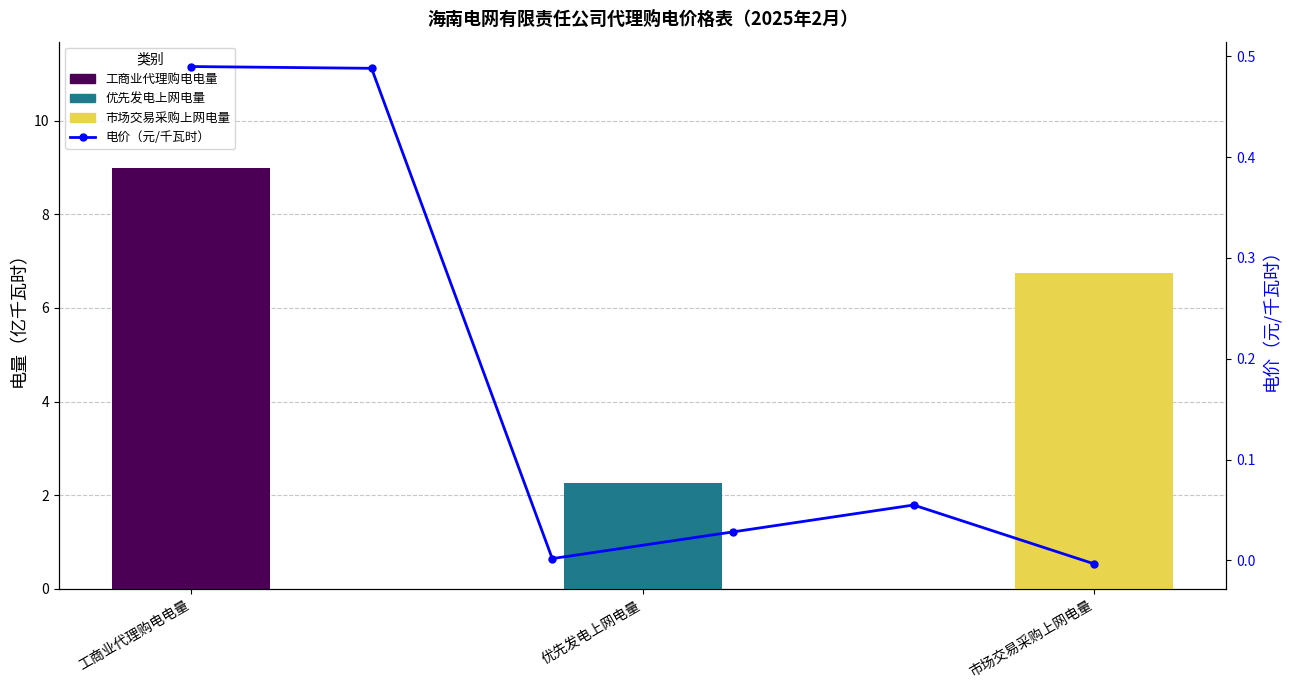

How many data points does each series have?

6